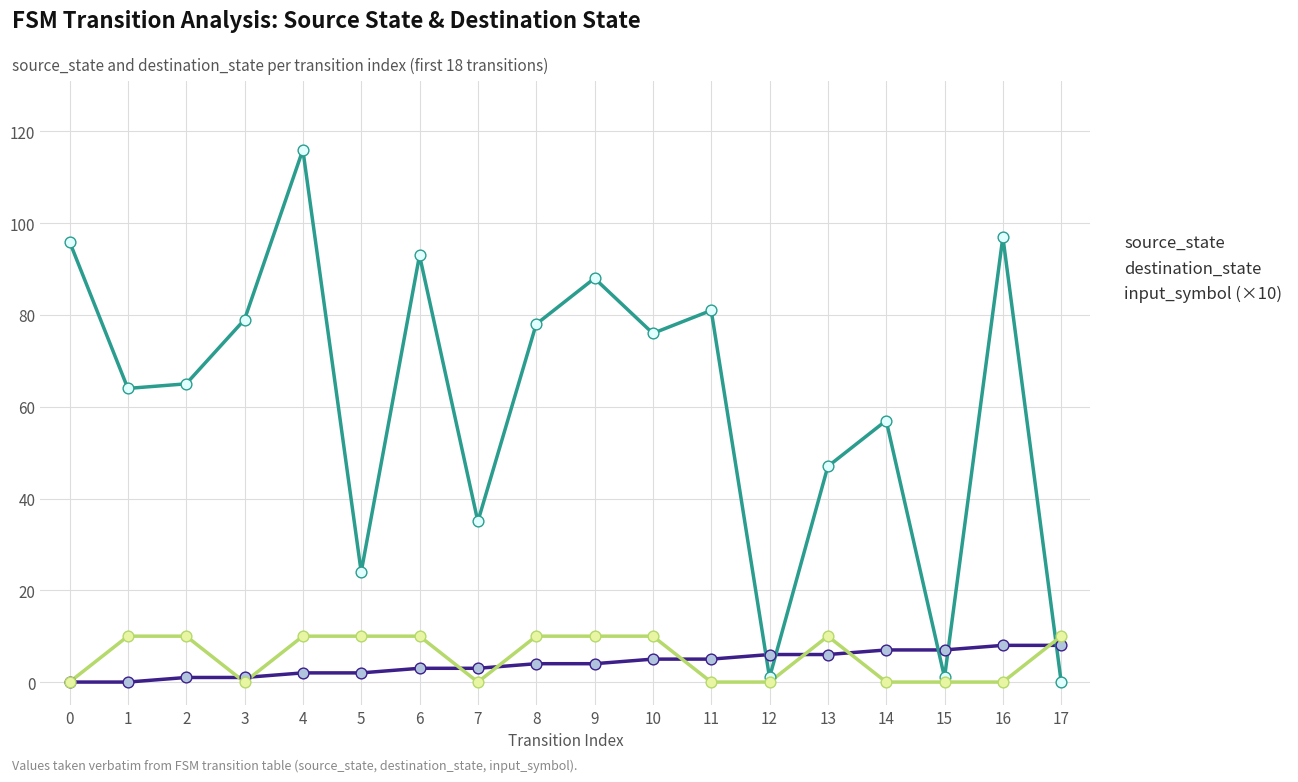

Which series changed the most between 4 and 16?

destination_state